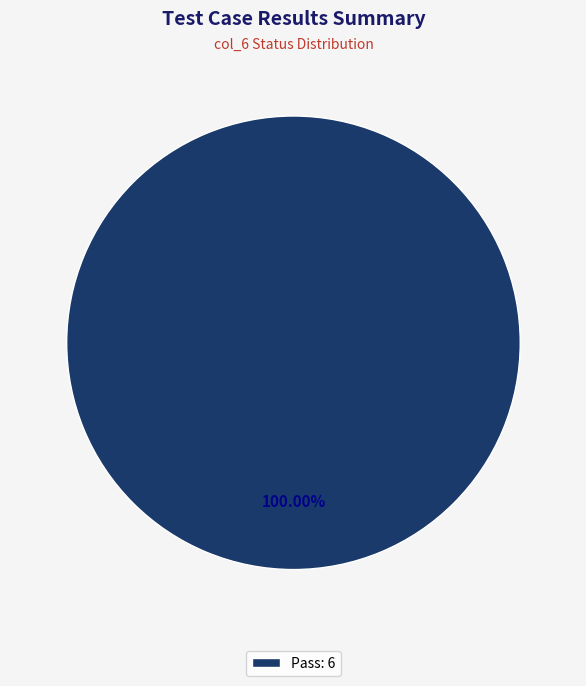

What is the majority slice?

Pass: 6